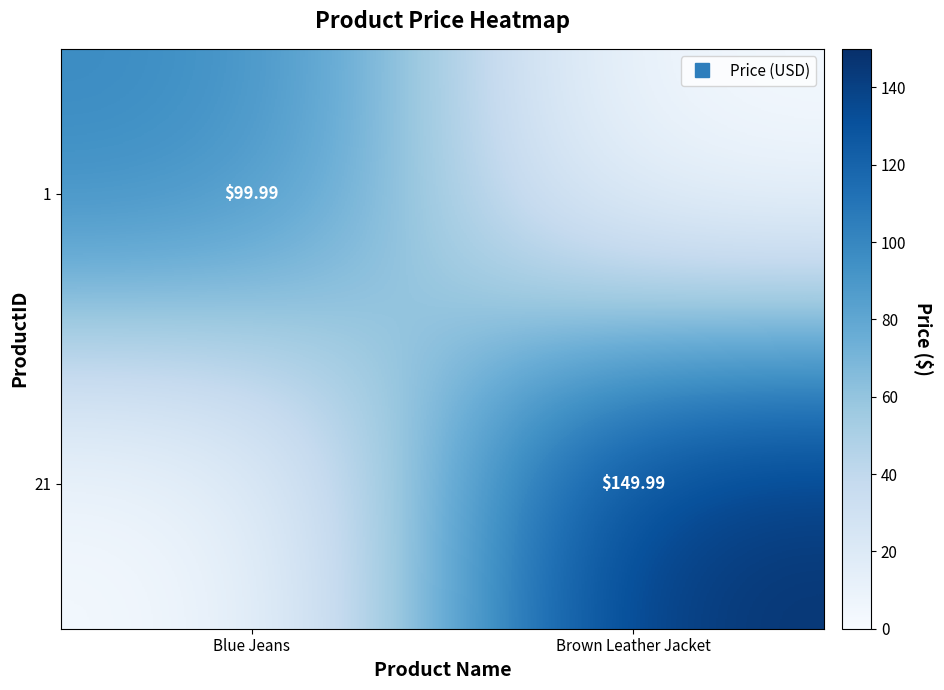

Count the number of data series in this chart.

2